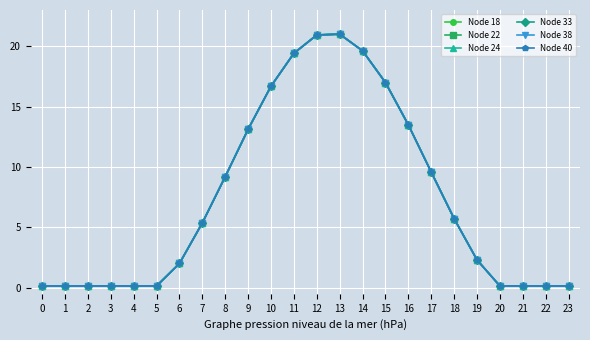

Does the chart have visible grid lines?

Yes